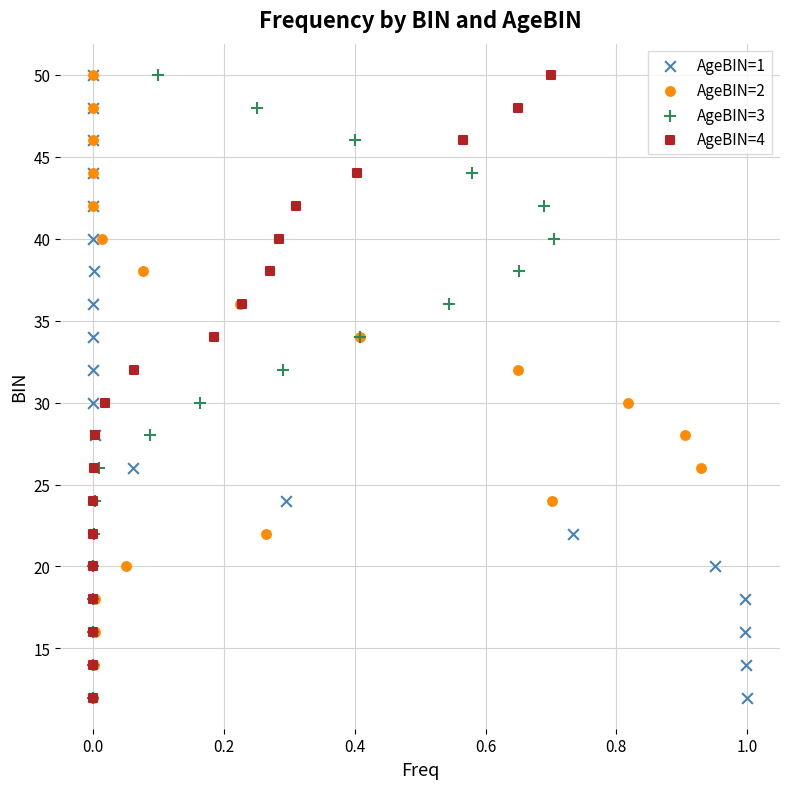

What are all the series names shown in the legend?

AgeBIN=1, AgeBIN=2, AgeBIN=3, AgeBIN=4